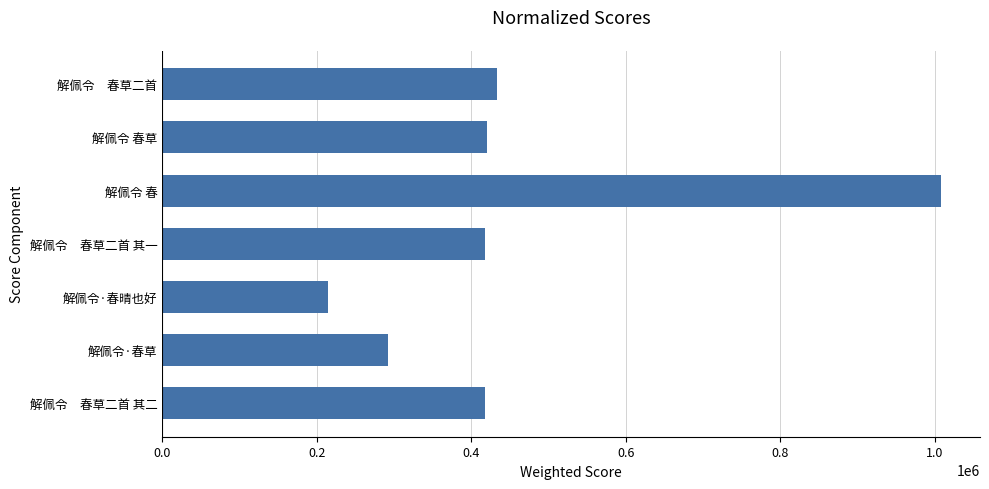

What is the approximate value at 解佩令·春草?

291938